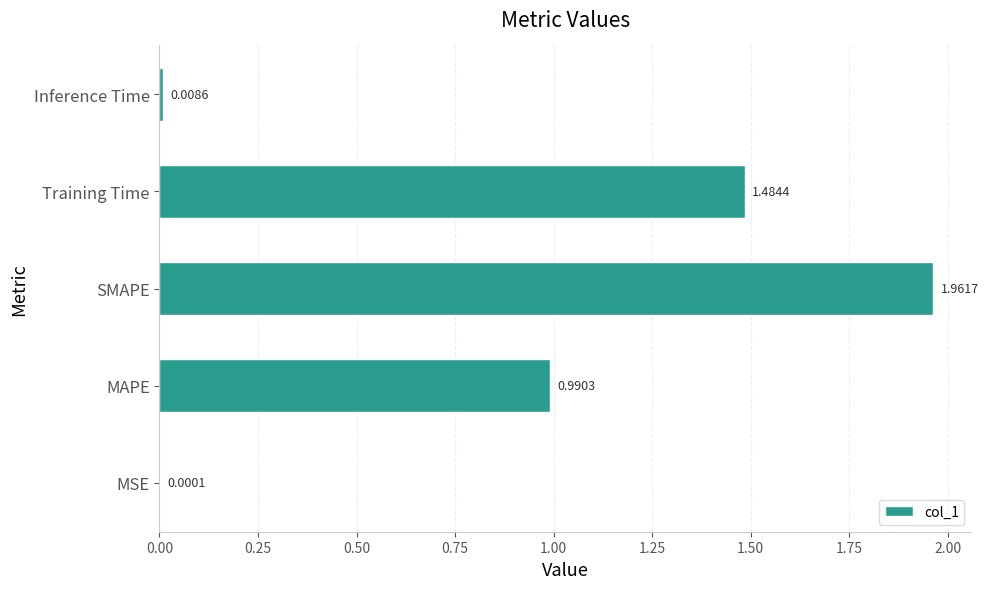

Between Training Time and MSE, which is larger?

Training Time